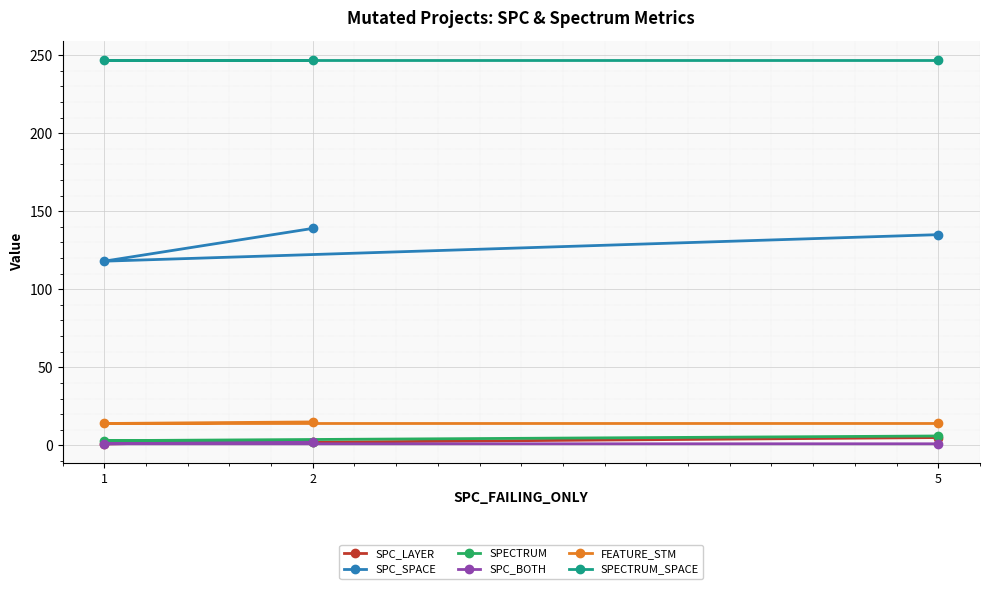

Reading right to left, what are all the values shown in this chart?

SPC_LAYER: 2=2	1=1	5=5
SPC_SPACE: 2=139	1=118	5=135
SPECTRUM: 2=2	1=3	5=6
SPC_BOTH: 2=2	1=1	5=1
FEATURE_STM: 2=15	1=14	5=14
SPECTRUM_SPACE: 2=247	1=247	5=247